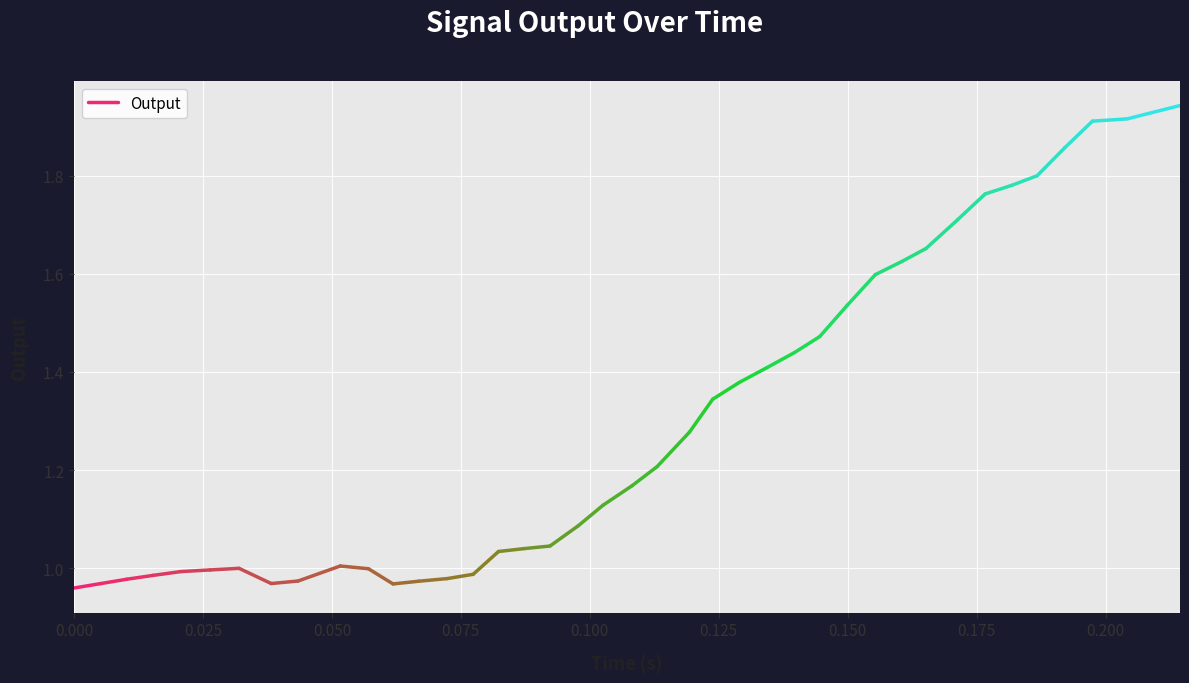

The value at 0.025 is 0.3. True or false?

False